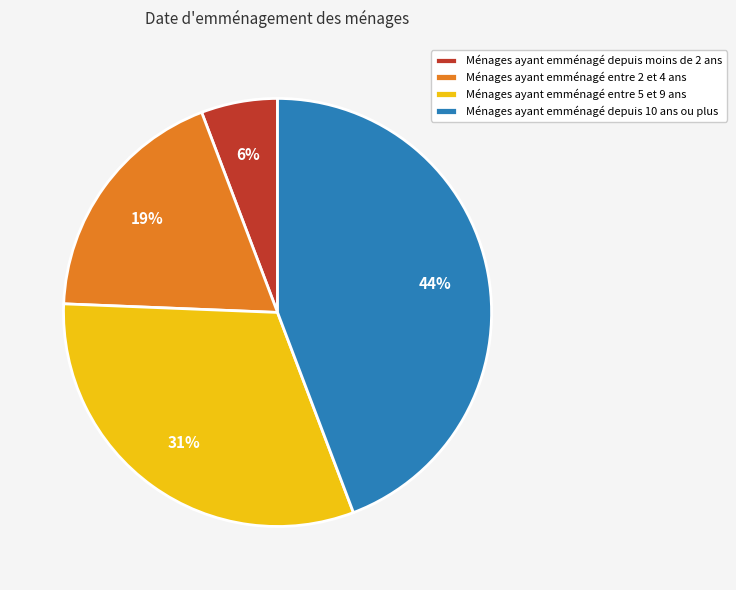

Which has a higher value, Ménages ayant emménagé depuis 10 ans ou plus or Ménages ayant emménagé depuis moins de 2 ans?

Ménages ayant emménagé depuis 10 ans ou plus